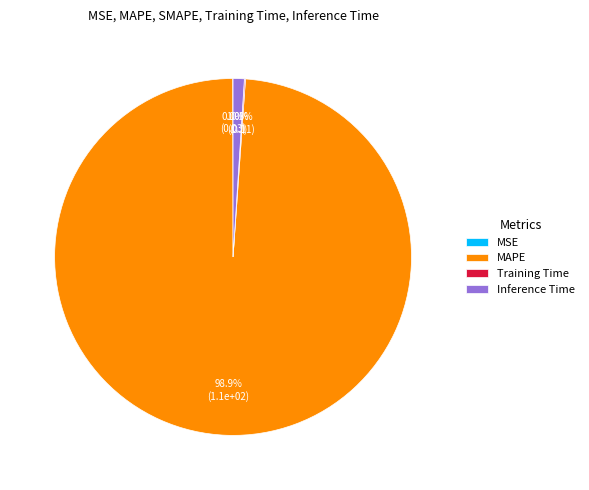

Is there any slice that represents more than half of the pie?

Yes